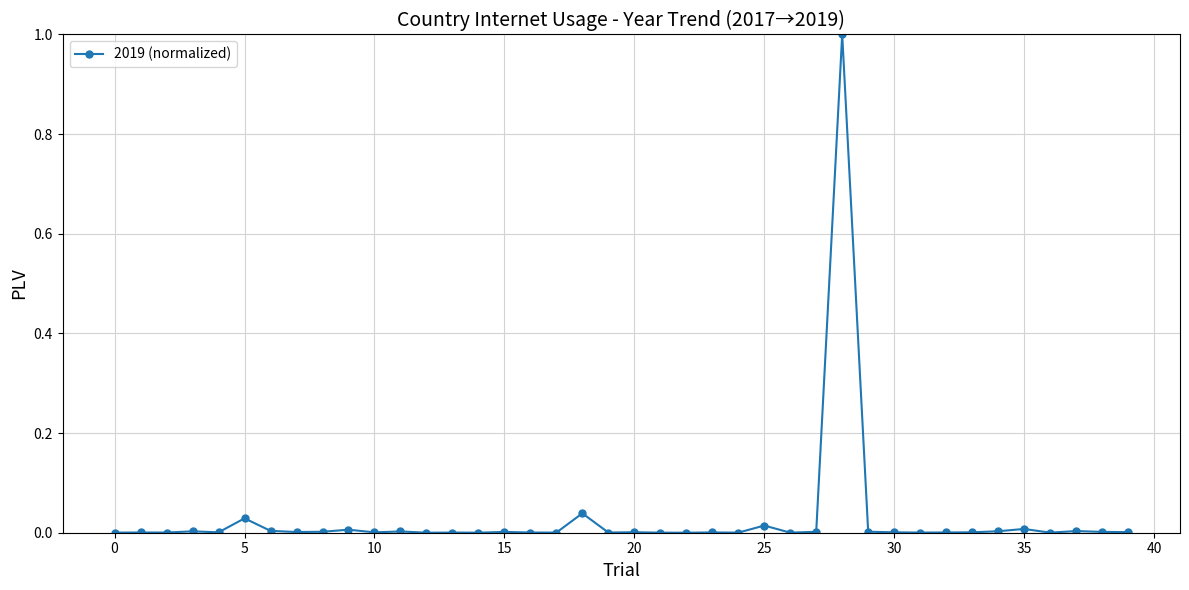

What is the greatest value displayed?

1.0